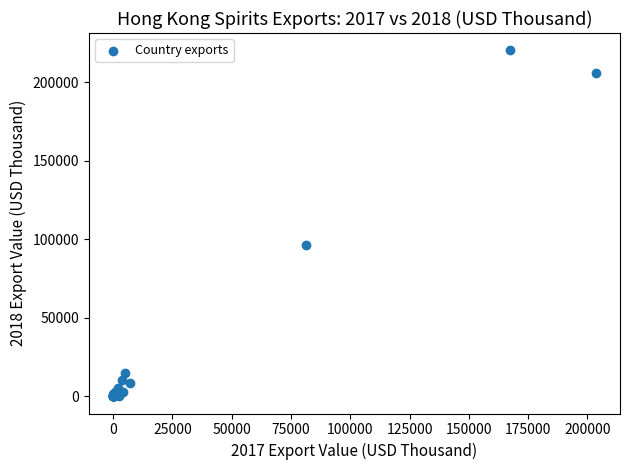

What Y value in the scatter plot is closest to 110222?

96306.8